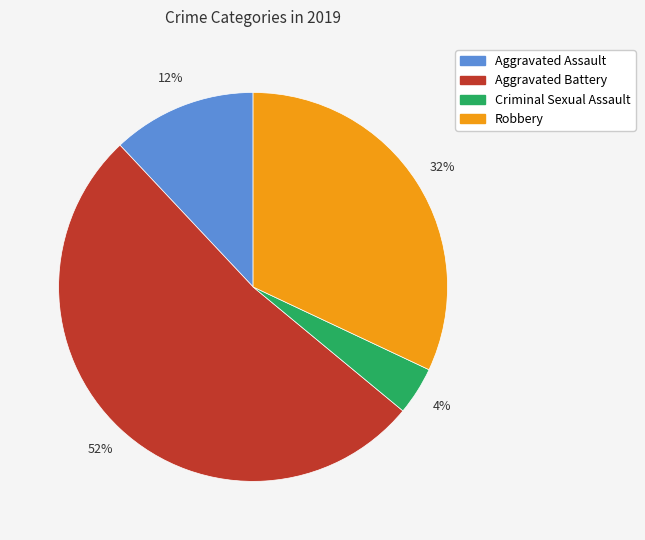

Does Aggravated Battery represent more than half of the total?

Yes